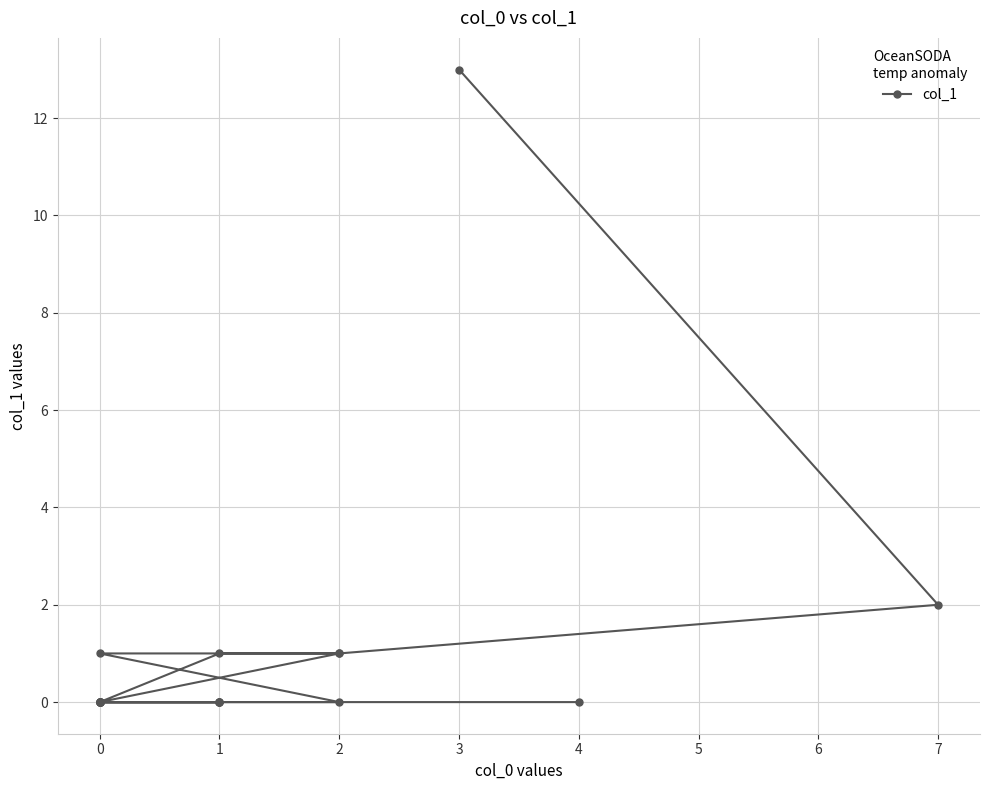

Is this an area chart (filled region under the line)?

No